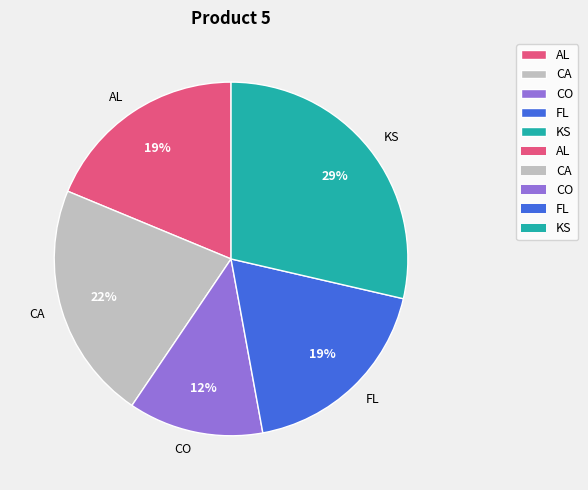

Which has a higher value, CA or FL?

CA